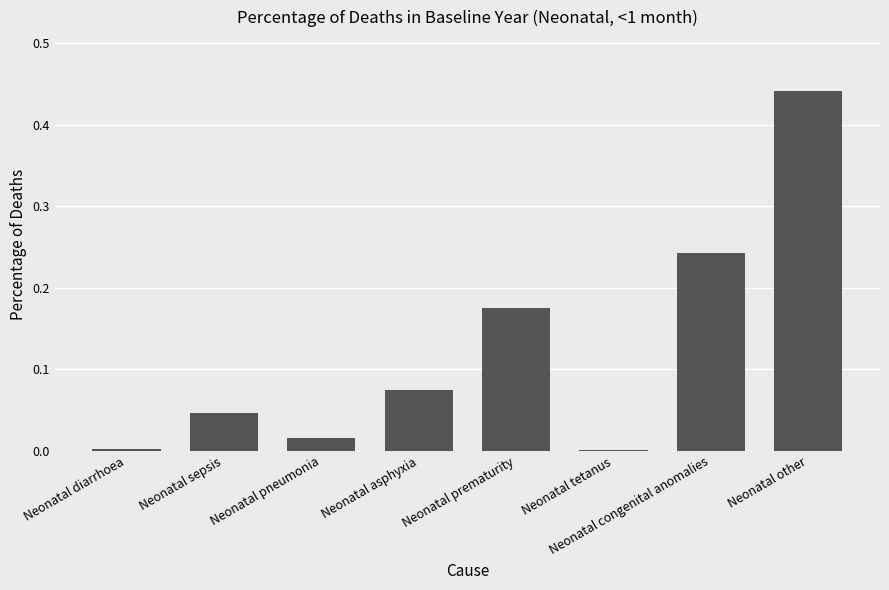

What is the sum of all values?

1.0